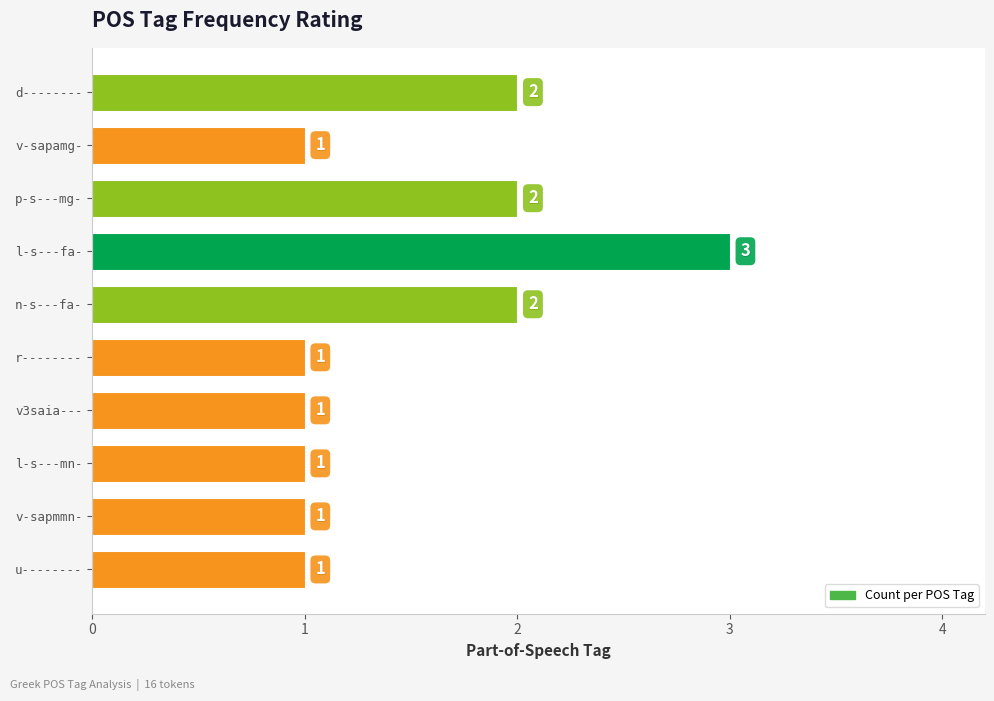

Reading bottom to top, what are all the values shown in this chart?

1	1	1	1	1	2	3	2	1	2